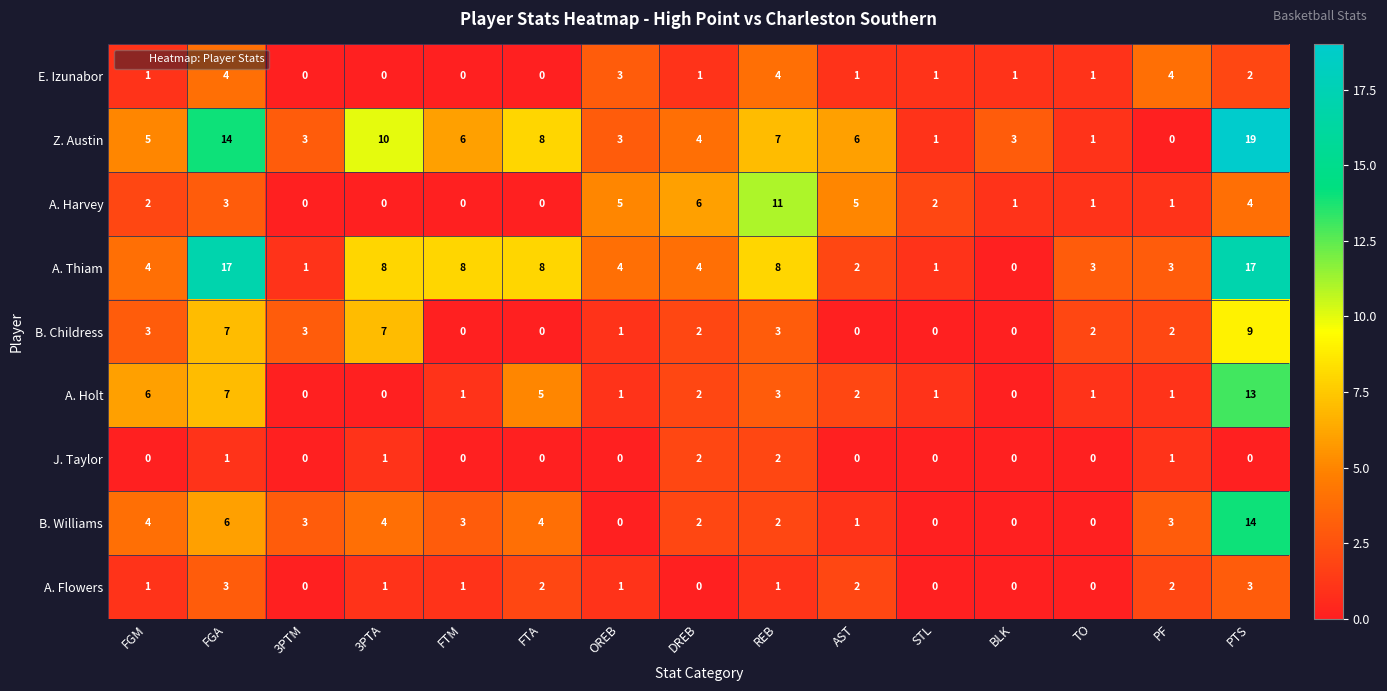

Which series has the largest range (max minus min)?

Z. Austin